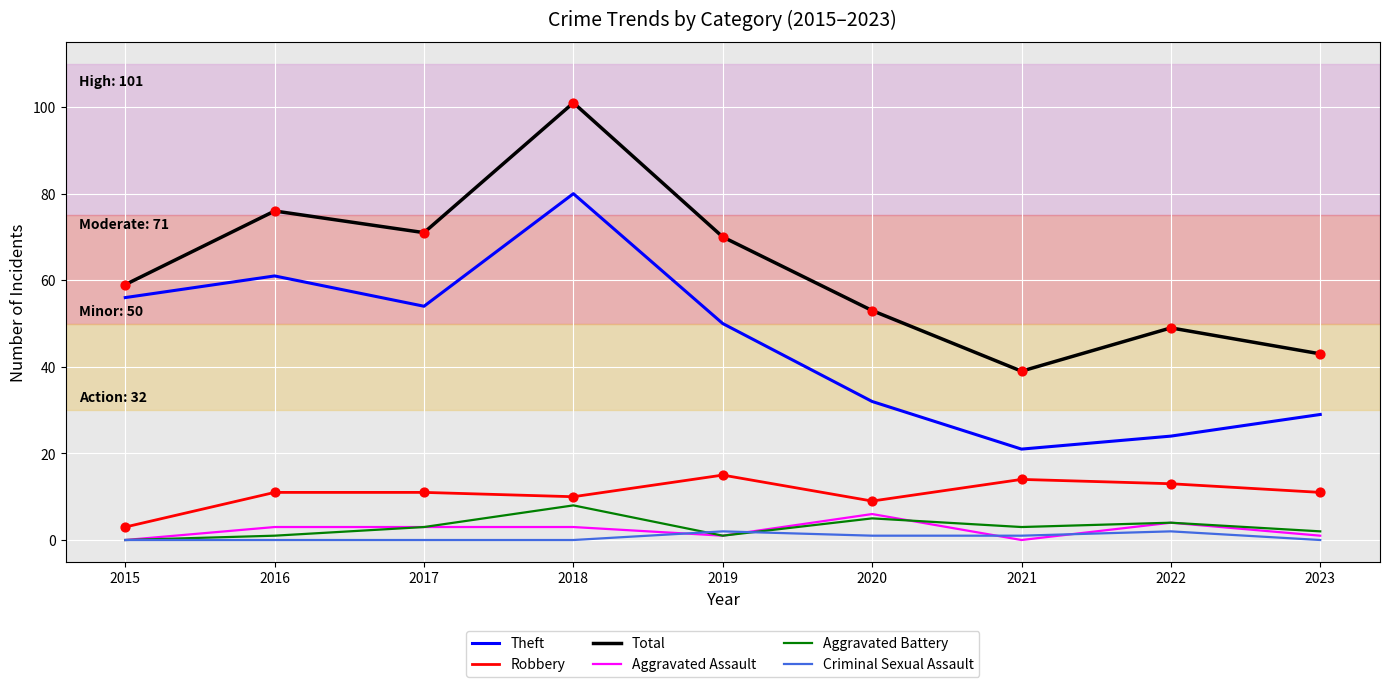

What is the spread (max minus min) of values at 2017?

71